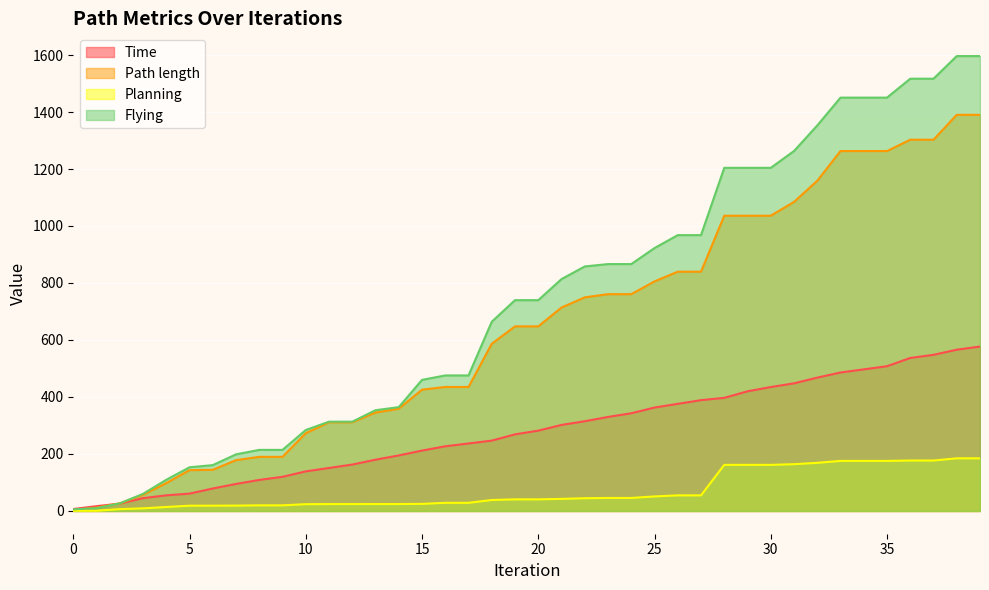

What is the total value across all series at 6?

403.0